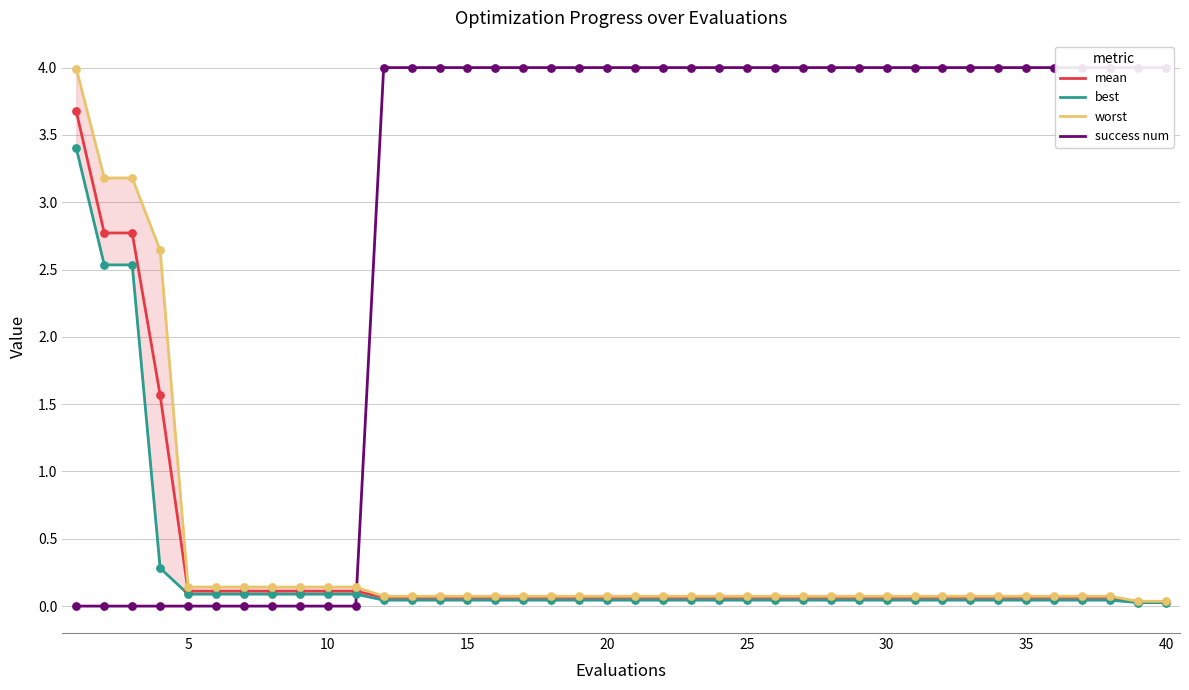

At how many categories does at least one series exceed 2?

33